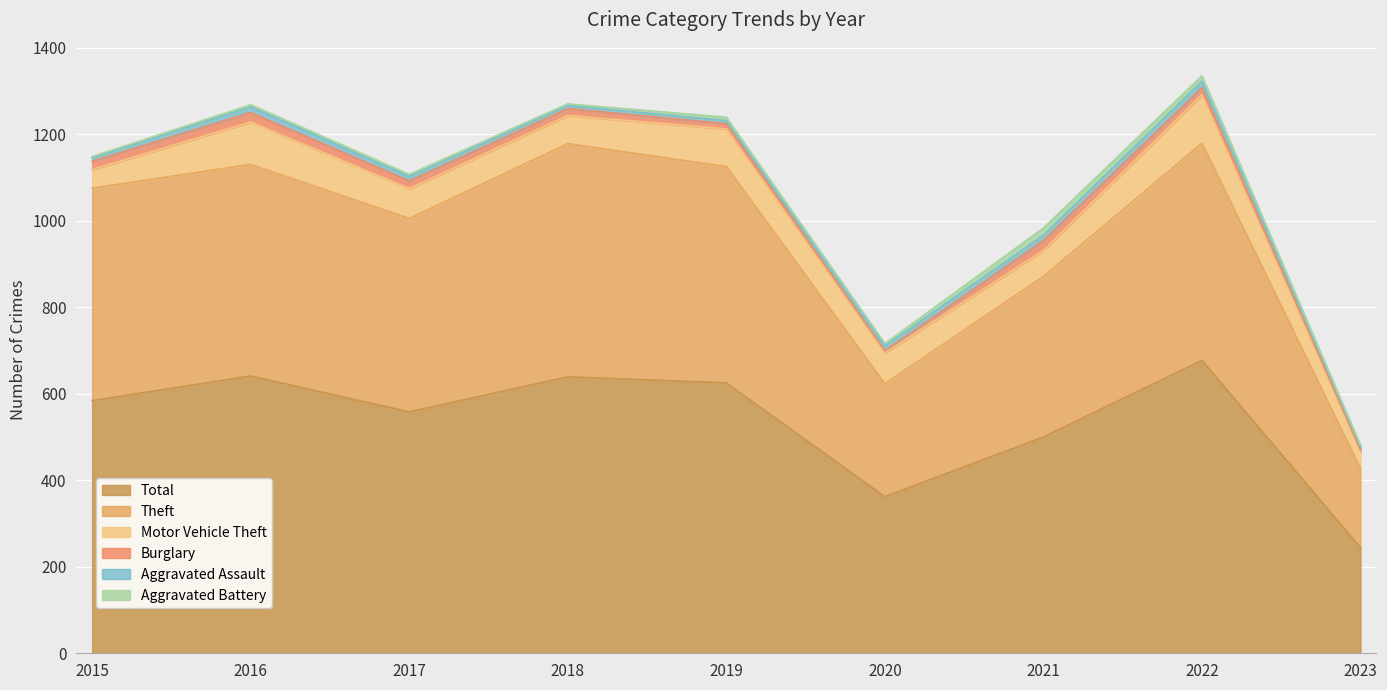

How many lines are shown in the chart?

6